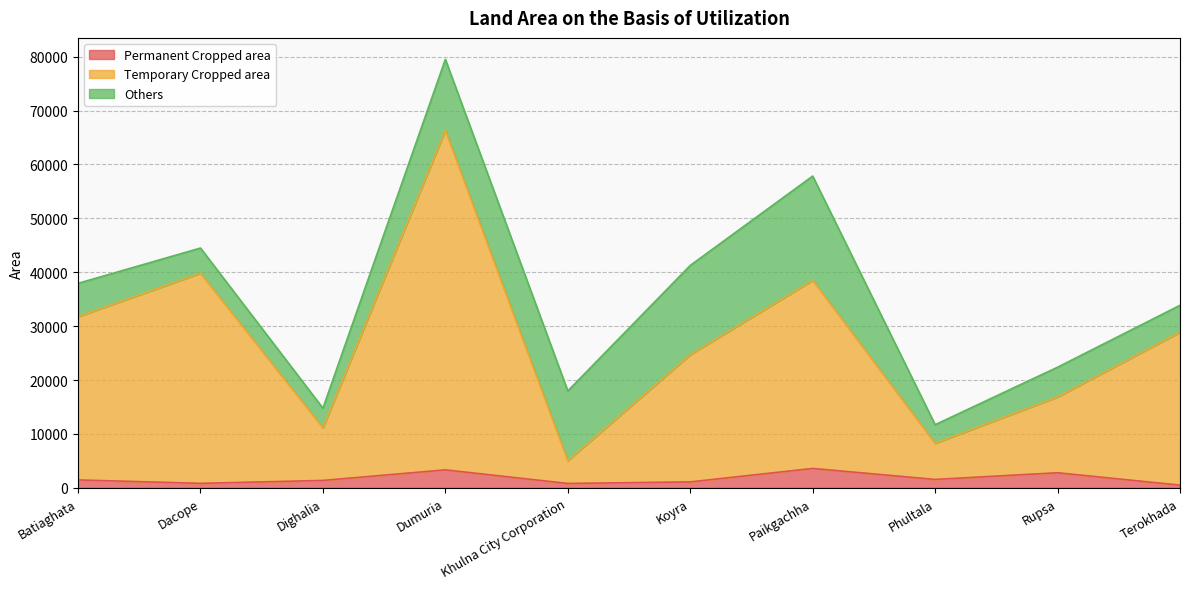

The Temporary Cropped area series shows 38508 at Paikgachha. True or false?

True